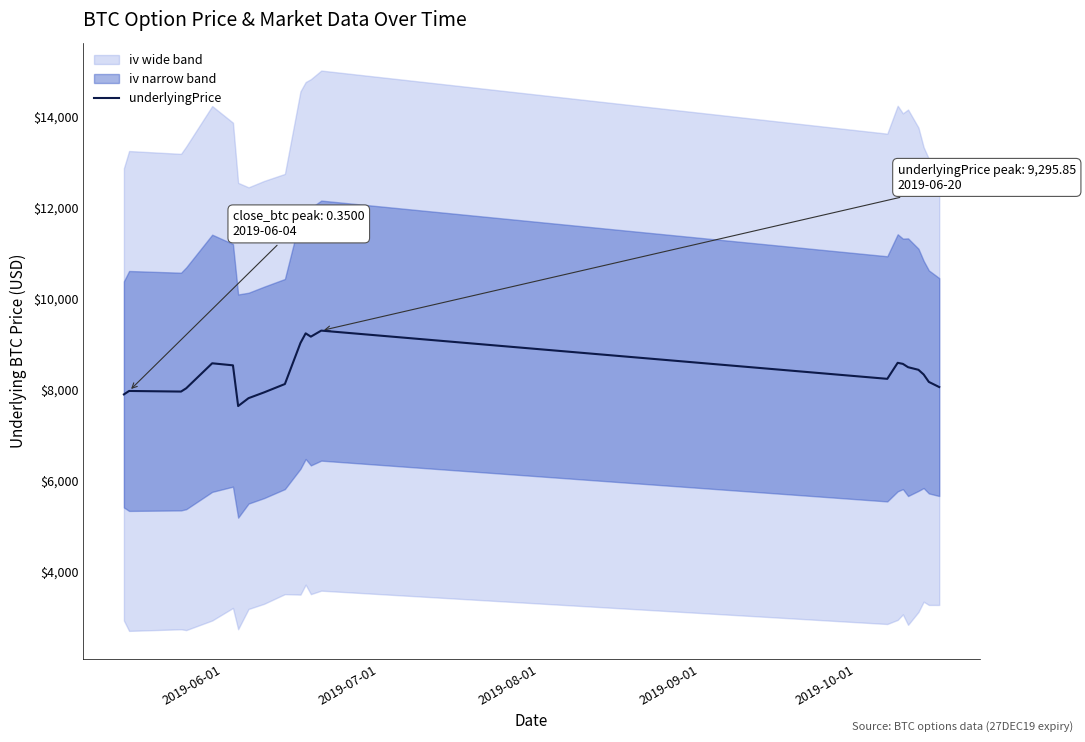

How many interior local peaks (higher than both neighbors) does the data have?

5